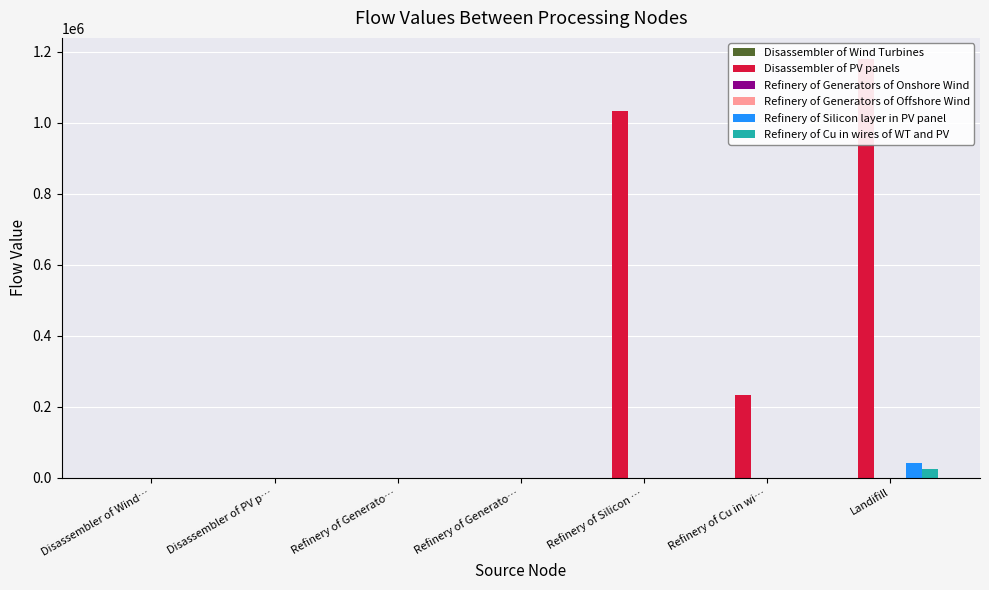

What is the label of the 2nd bar from the right?

Refinery of Cu in wi…